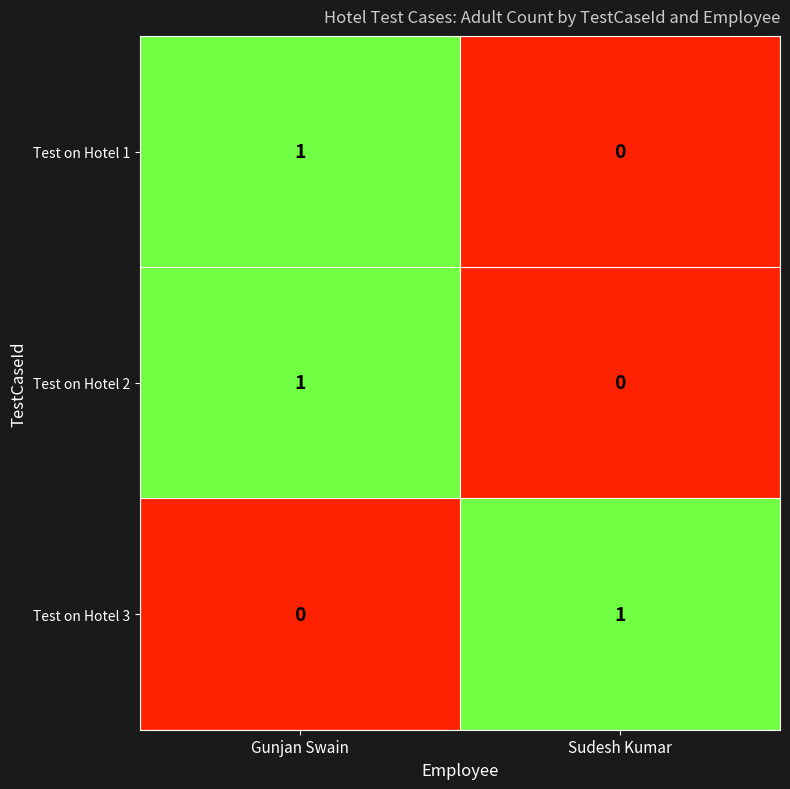

At how many categories does at least one series exceed 0?

2